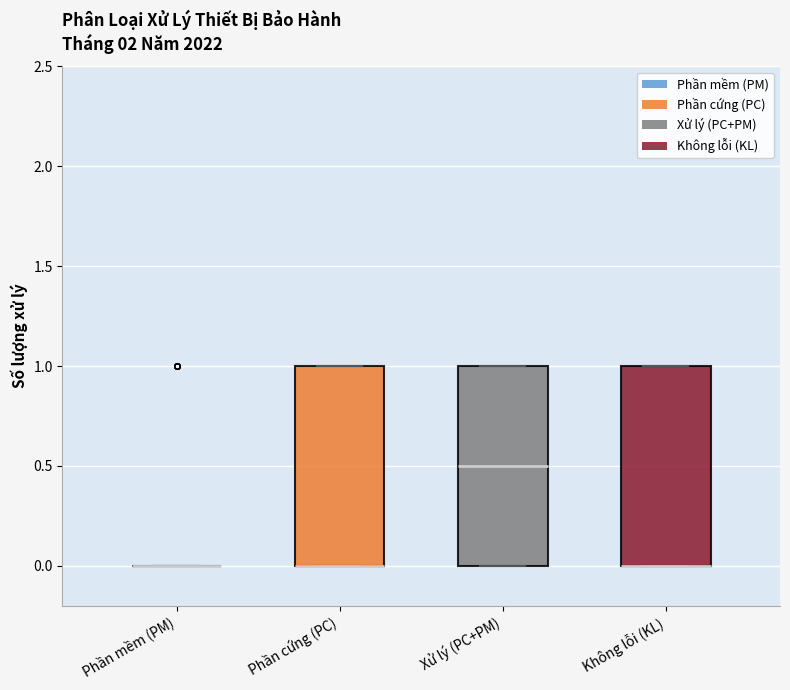

Reading left to right, transcribe this box plot: for each box, give where its median line is, the range the box spans, and where its two whiskers end, as read against the y-axis. The values are not printed on the chart, so give them approximately, as read against the axis.

Phần mềm (PM): box collapsed to a line at 0.0, whiskers 0.0 to 0.0
Phần cứng (PC): median 0.0 (drawn on the box's lower edge), box 0.0 to 1.0, whiskers 0.0 to 1.0
Xử lý (PC+PM): median 0.5, box 0.0 to 1.0, whiskers 0.0 to 1.0
Không lỗi (KL): median 0.0 (drawn on the box's lower edge), box 0.0 to 1.0, whiskers 0.0 to 1.0